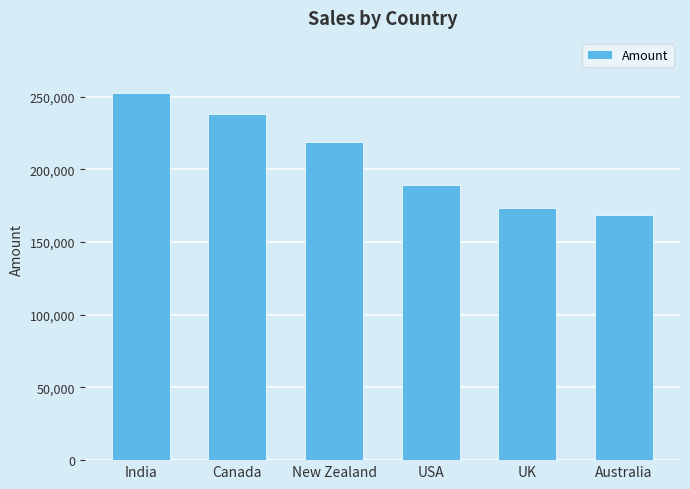

Where does the data first go above 218813?

India